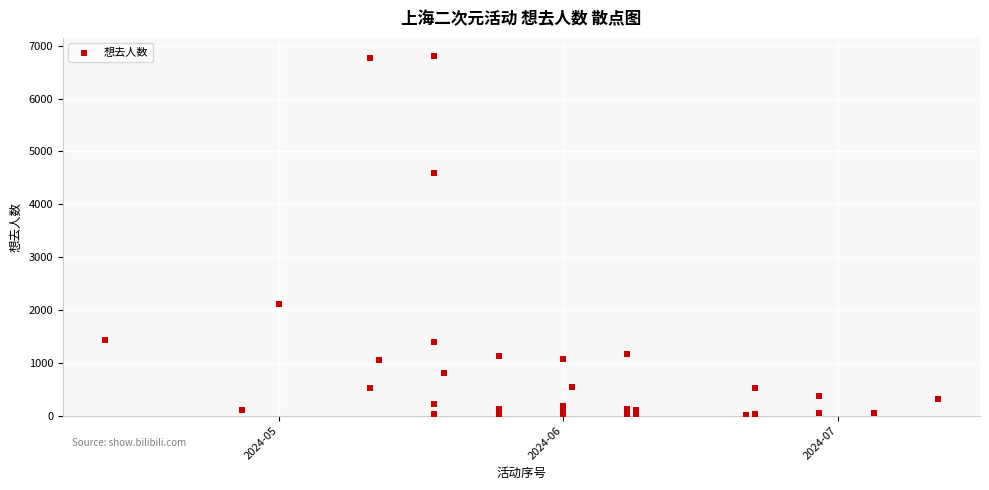

What Y value in the scatter plot is closest to 3405?

4585